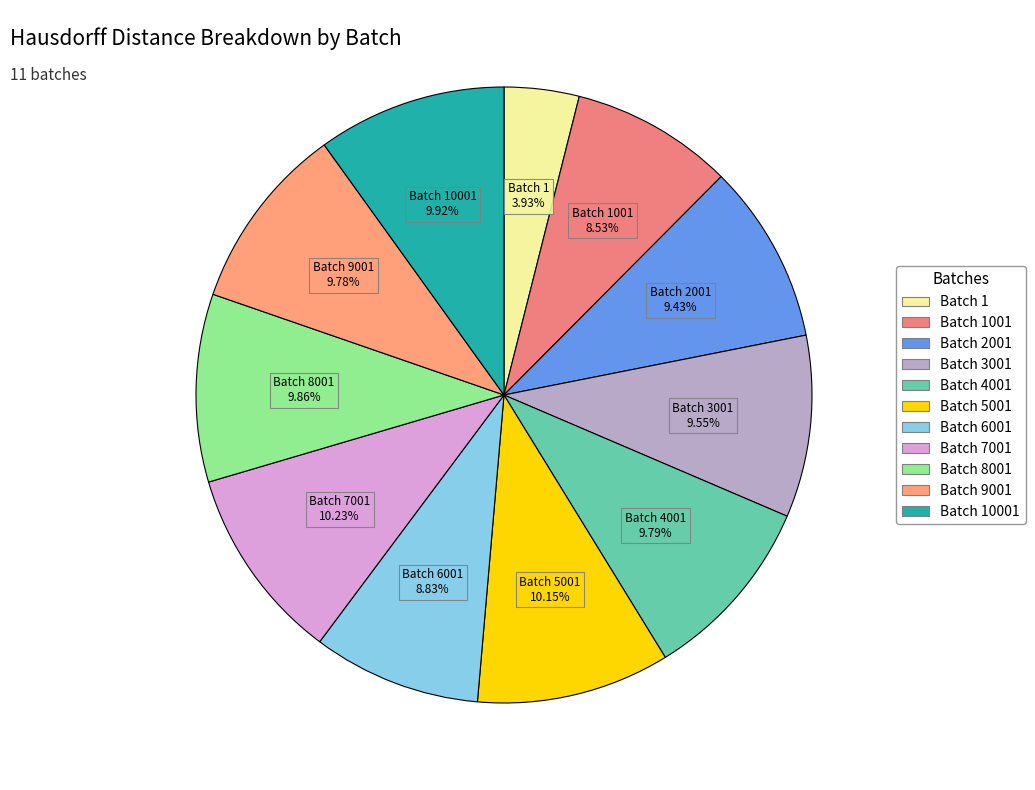

How many segments does this pie chart have?

11